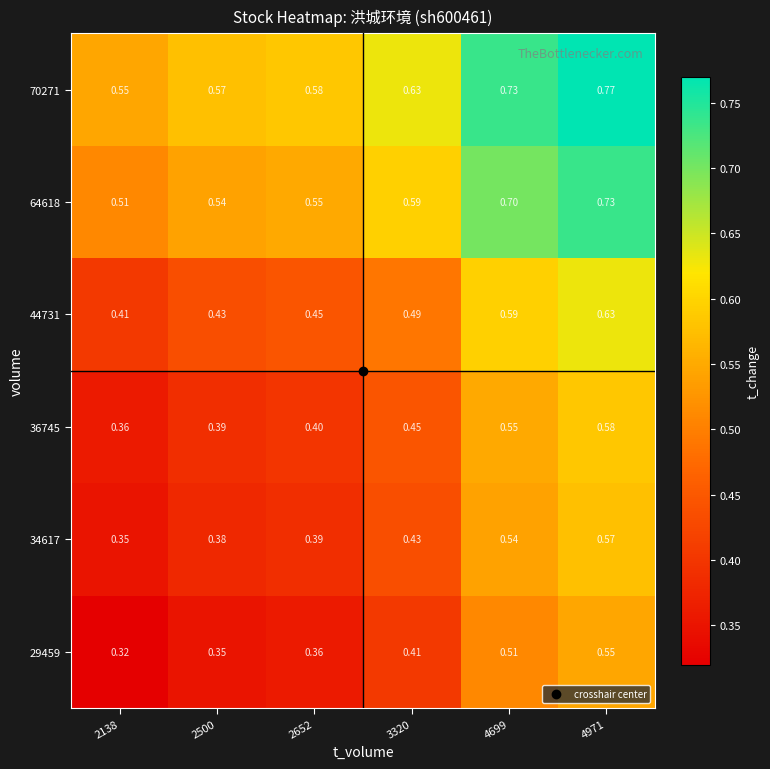

Is the value of 44731 at 4971 greater than the value of 29459 at 2652?

Yes